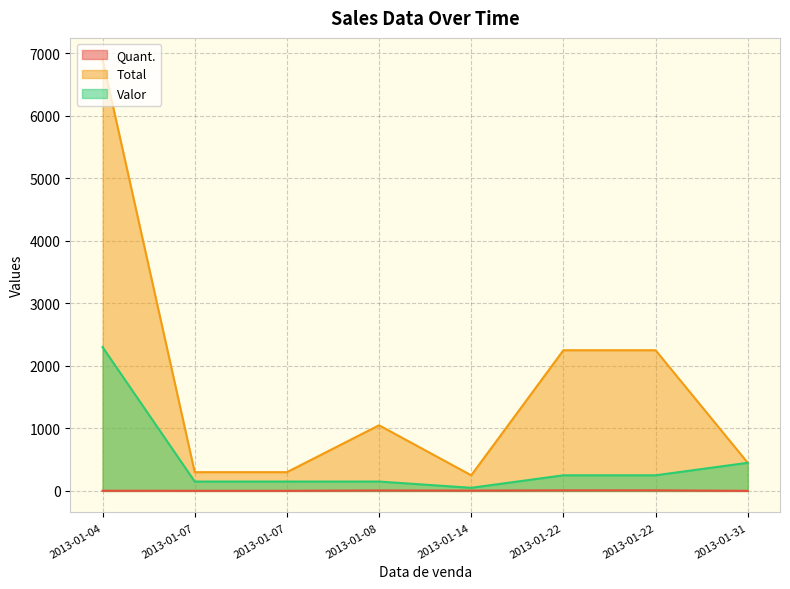

Where is the first local maximum for Total?

2013-01-04